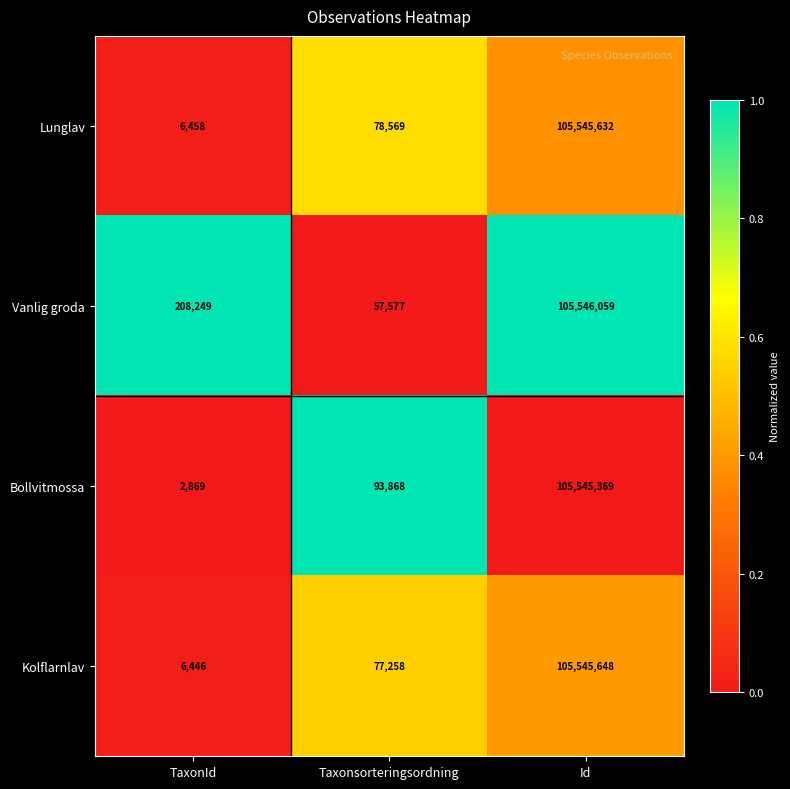

What is the sum of all Vanlig groda values?

105811885